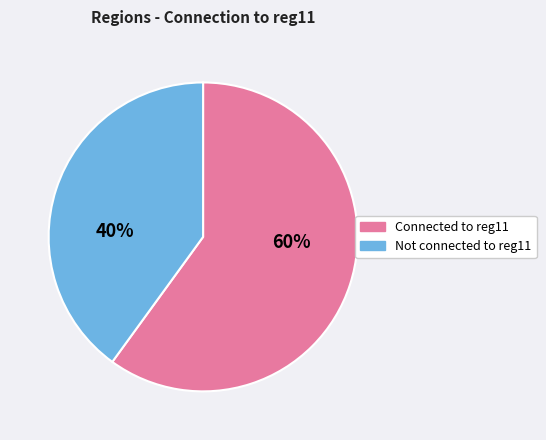

To the nearest percent, what is the difference between the largest and smallest slice percentages?

20%